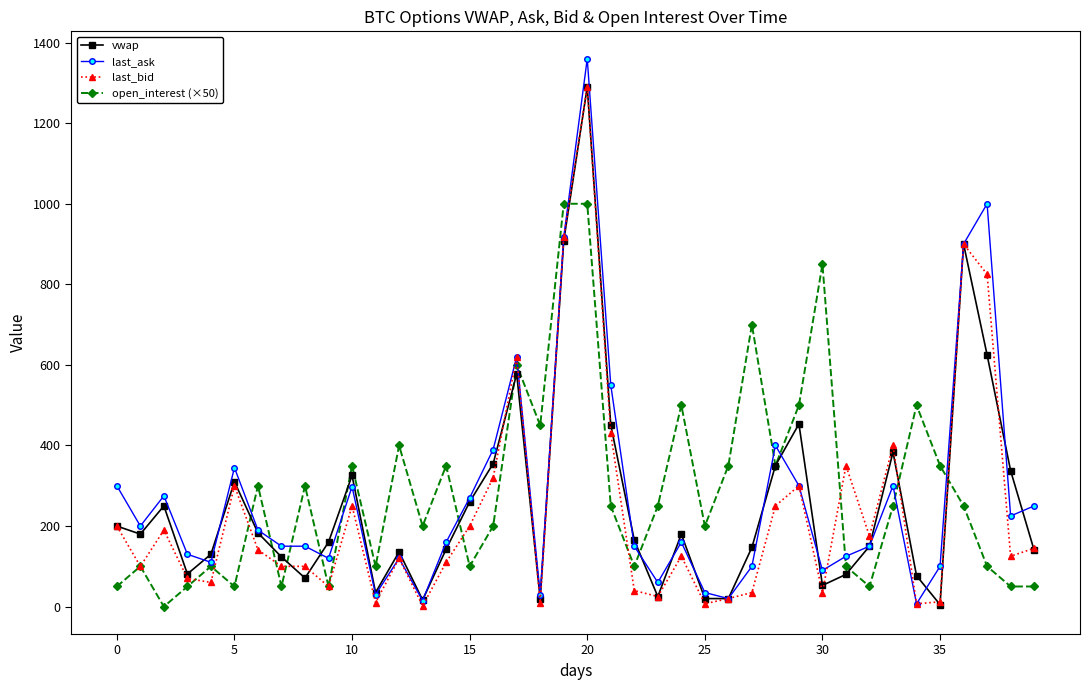

What is the difference between the maximum and minimum values in the last_ask series?

1353.0